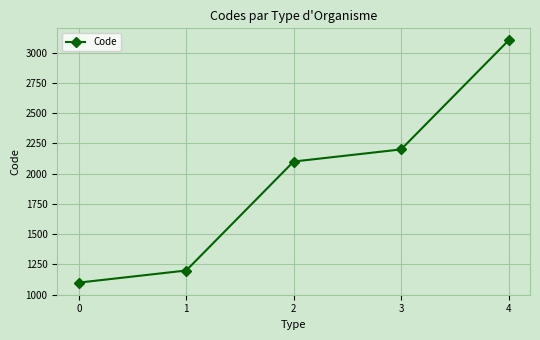

Reading left to right, extract all data points from this chart.

0=1100	1=1200	2=2100	3=2200	4=3100